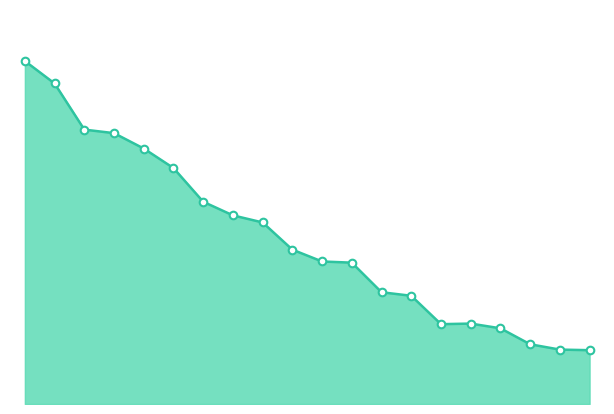

Does the chart have visible grid lines?

No